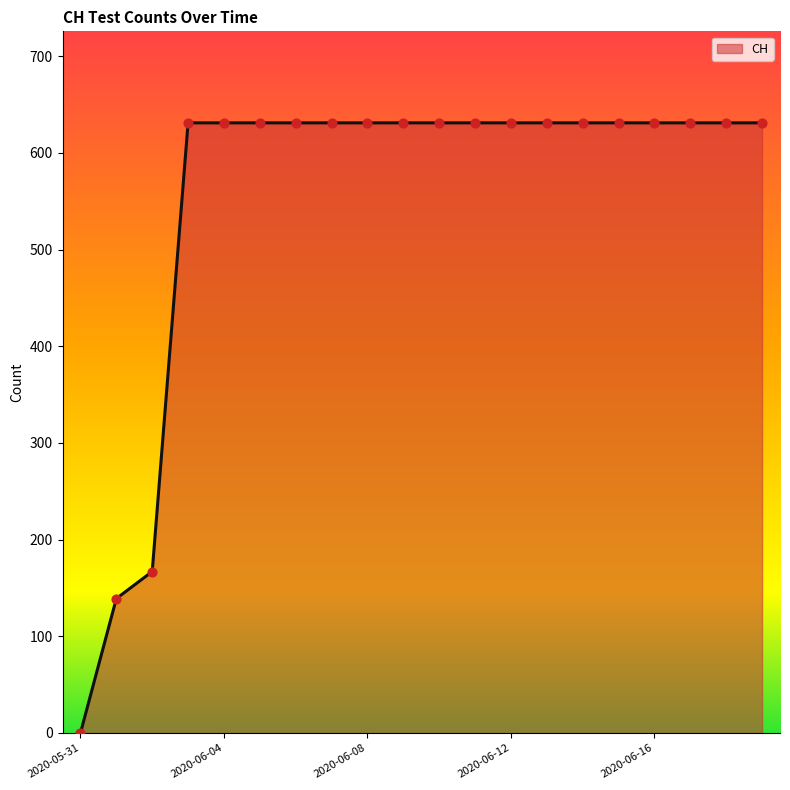

What is the difference between the maximum and minimum values?

631